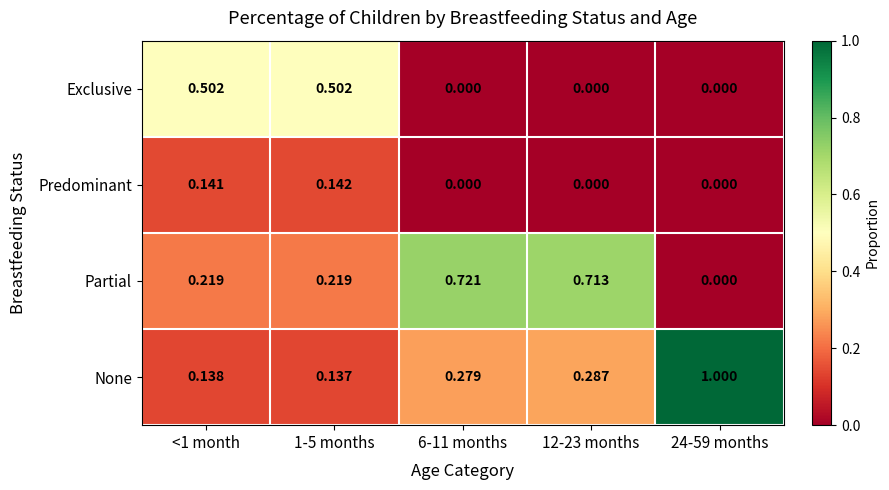

Which series has the largest range (max minus min)?

None